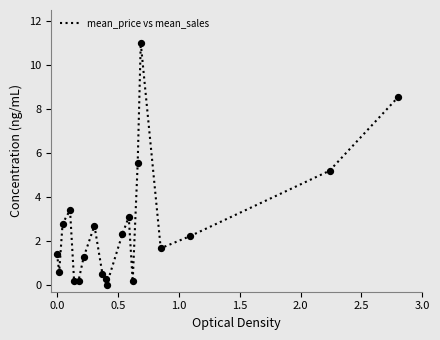

What is the greatest value displayed?

11.0